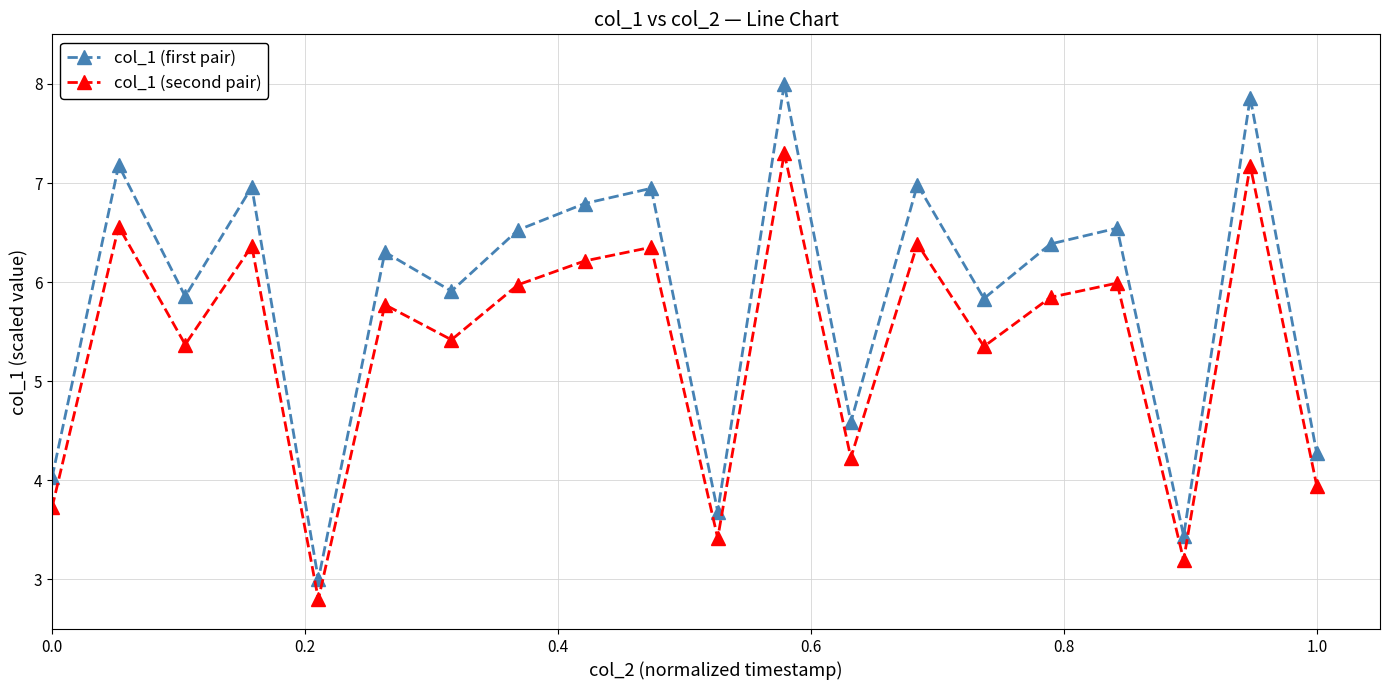

What is the average value of the col_1 (first pair) series?

5.9